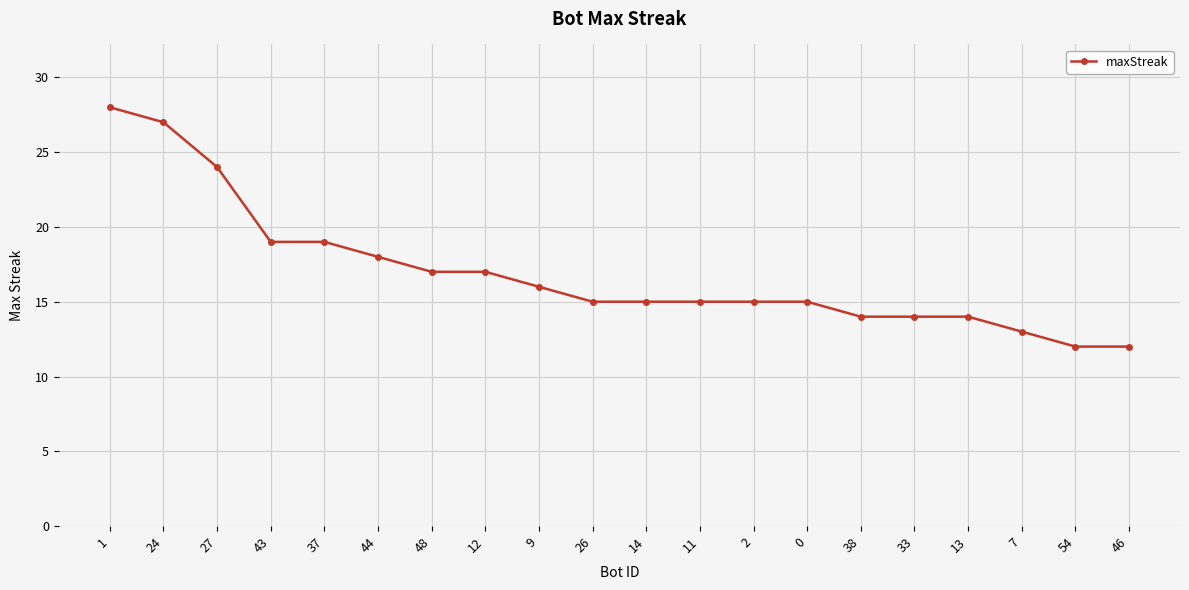

Which label corresponds to the largest value in the chart?

1